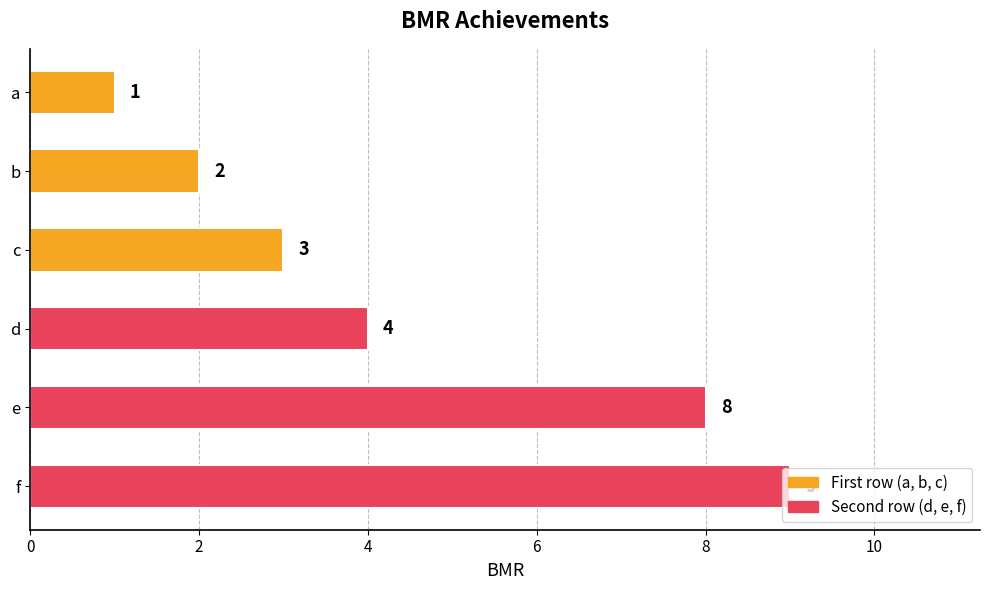

Rank the categories by value from lowest to highest.

a, b, c, d, e, f